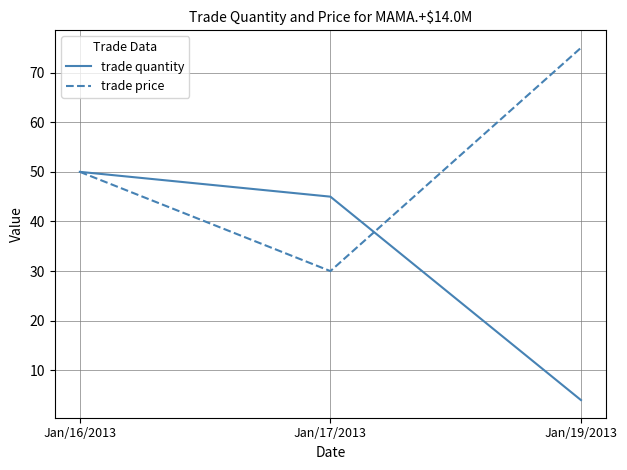

What is the lowest value of the trade price series?

30